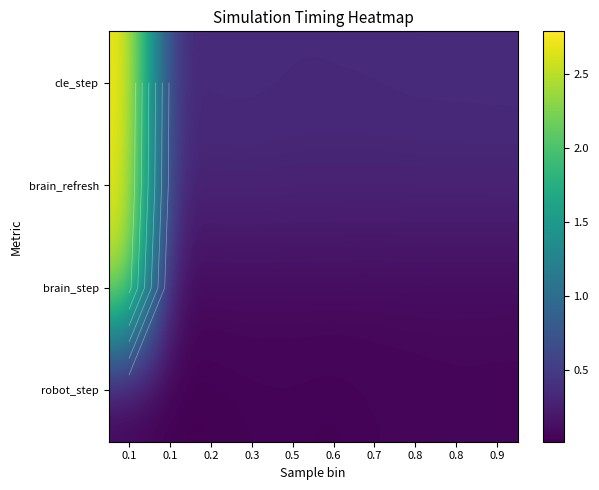

At which category is the sum across all series the highest?

0.1